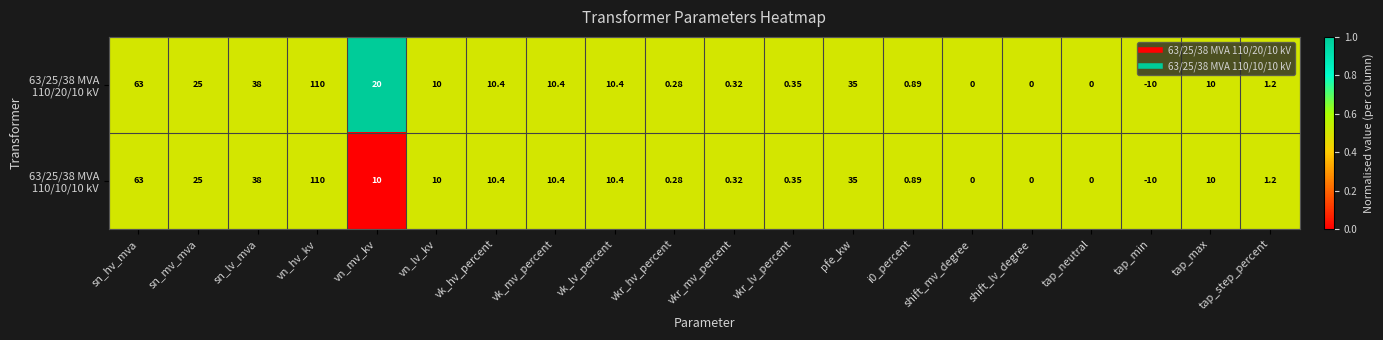

At which category is the sum across all series the highest?

vn_hv_kv